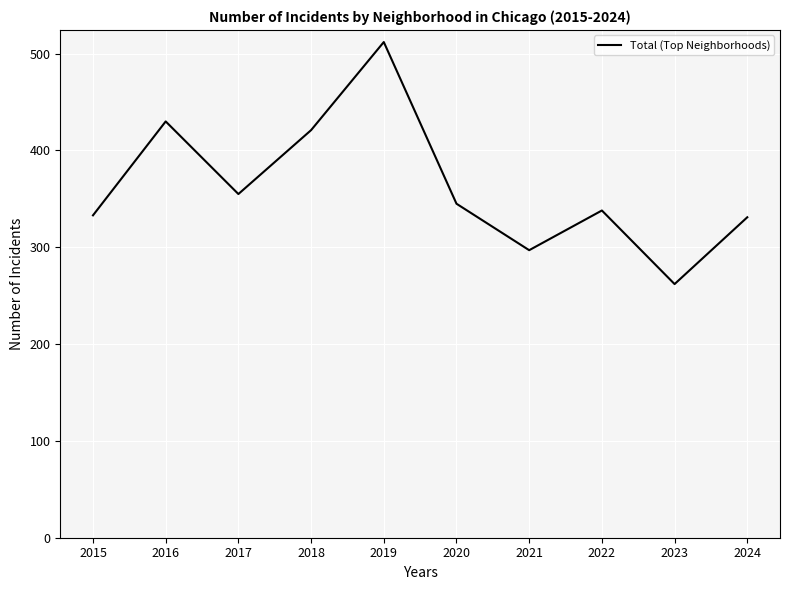

Between 2020 and 2022, which is larger?

2020